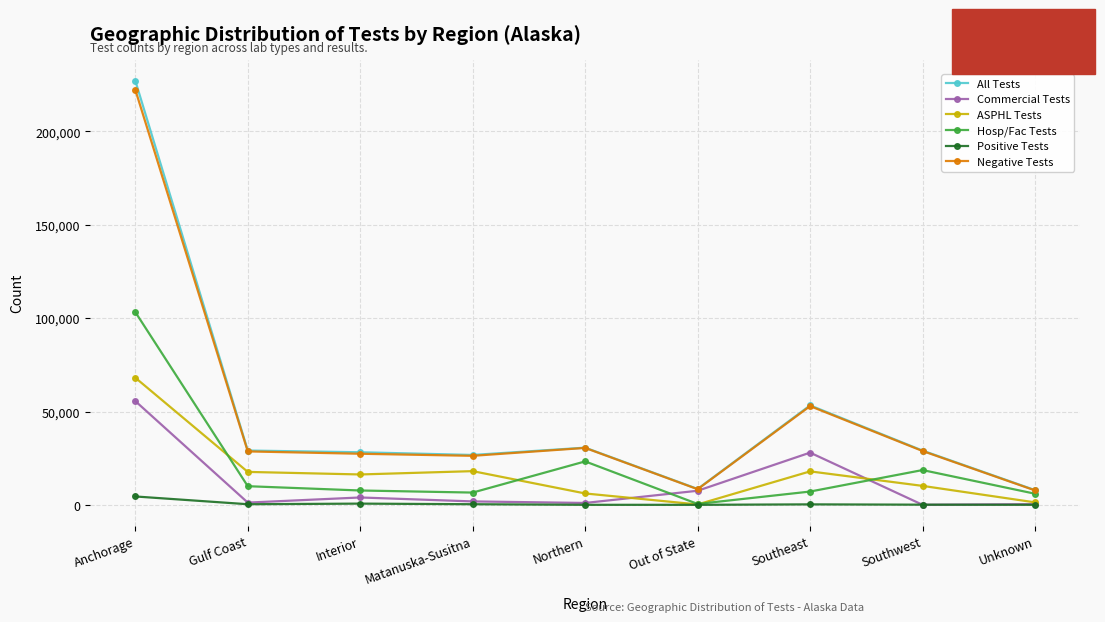

How many data points in Commercial Tests are less than 1964?

4